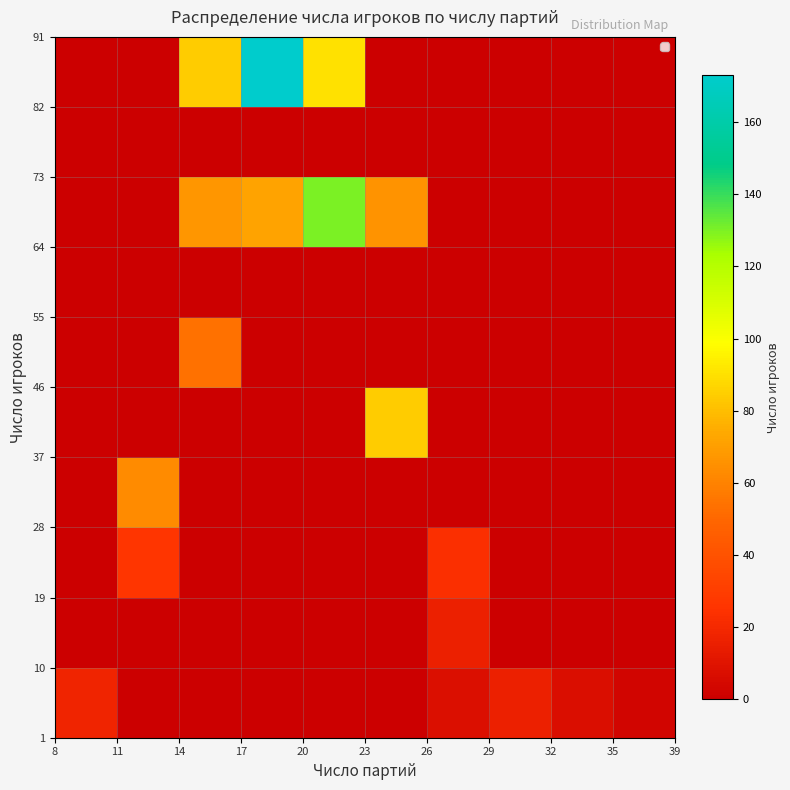

What is the greatest value displayed?

173